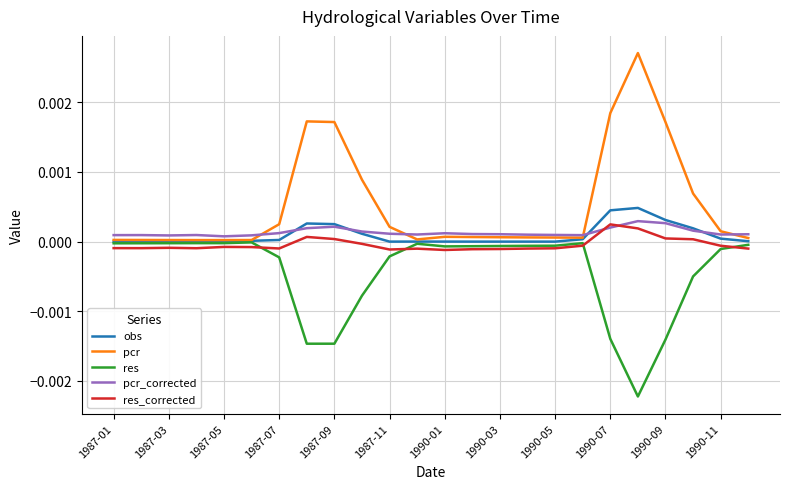

Which series has the widest spread of values?

pcr